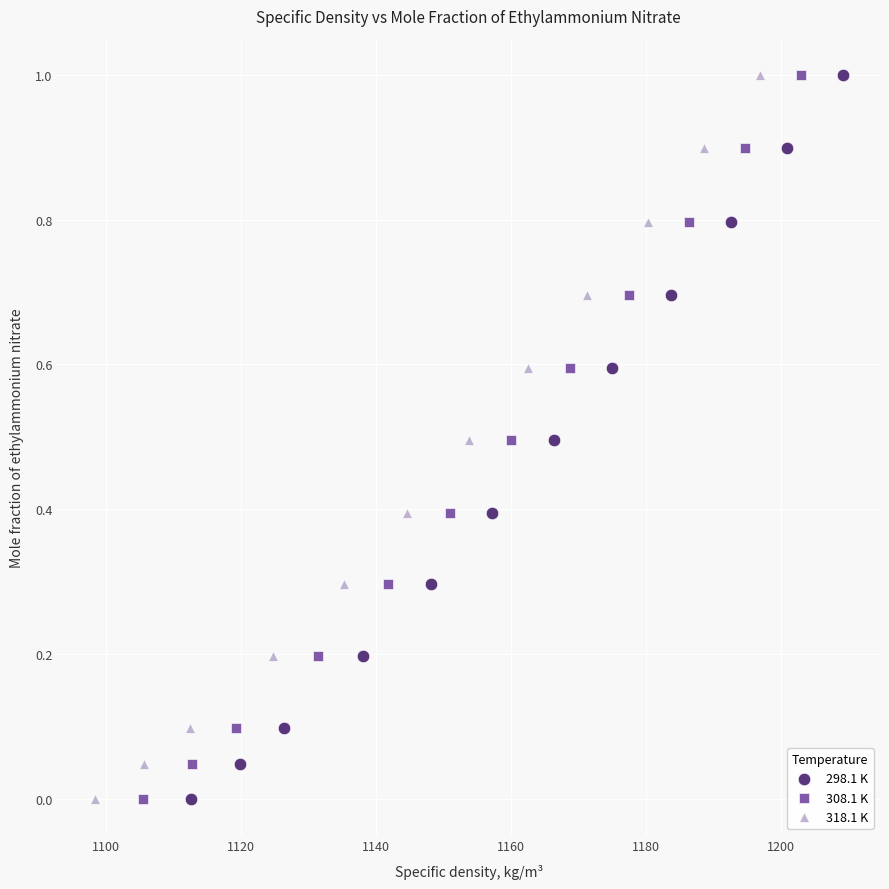

What are all the series names shown in the legend?

298.1 K, 308.1 K, 318.1 K